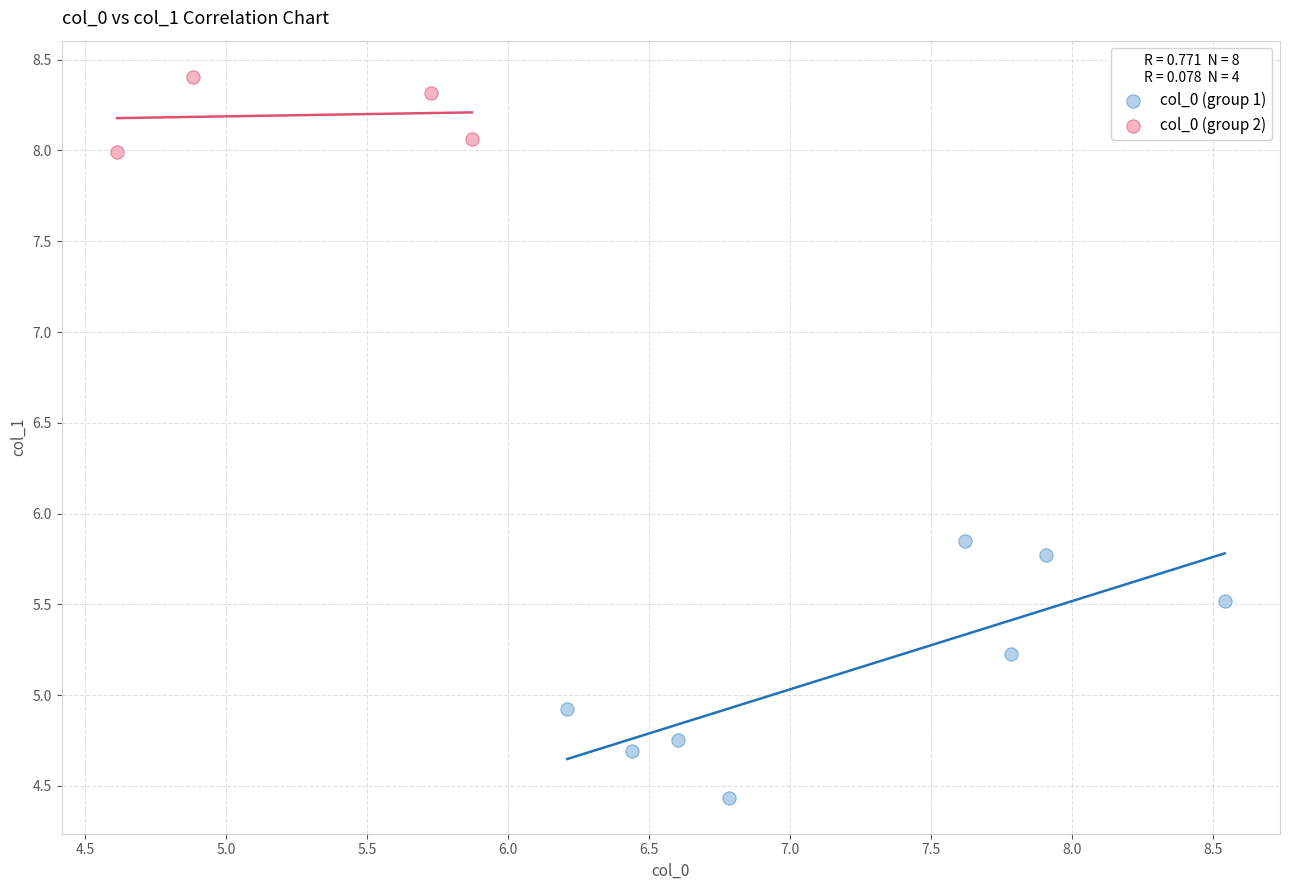

Which series reaches the minimum Y coordinate?

col_0 (group 1)